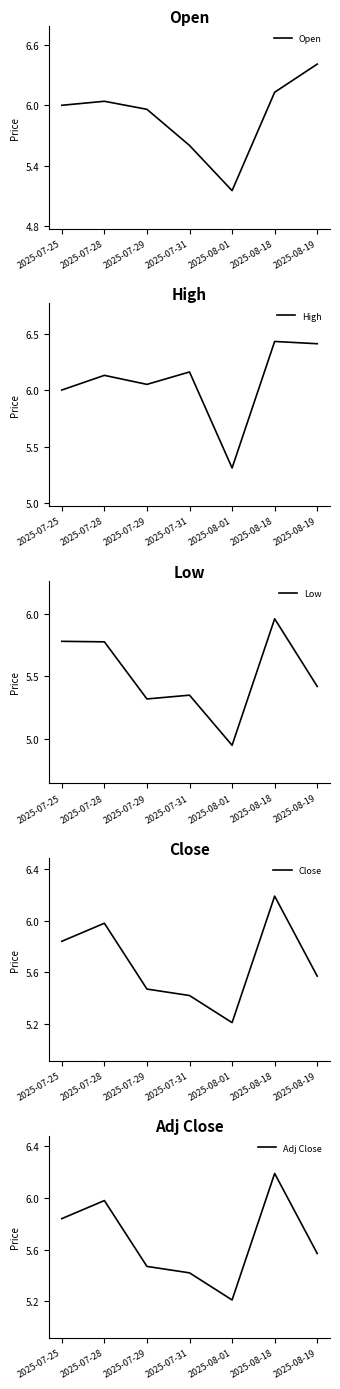

True or false: Close and Low cross at least once.

False